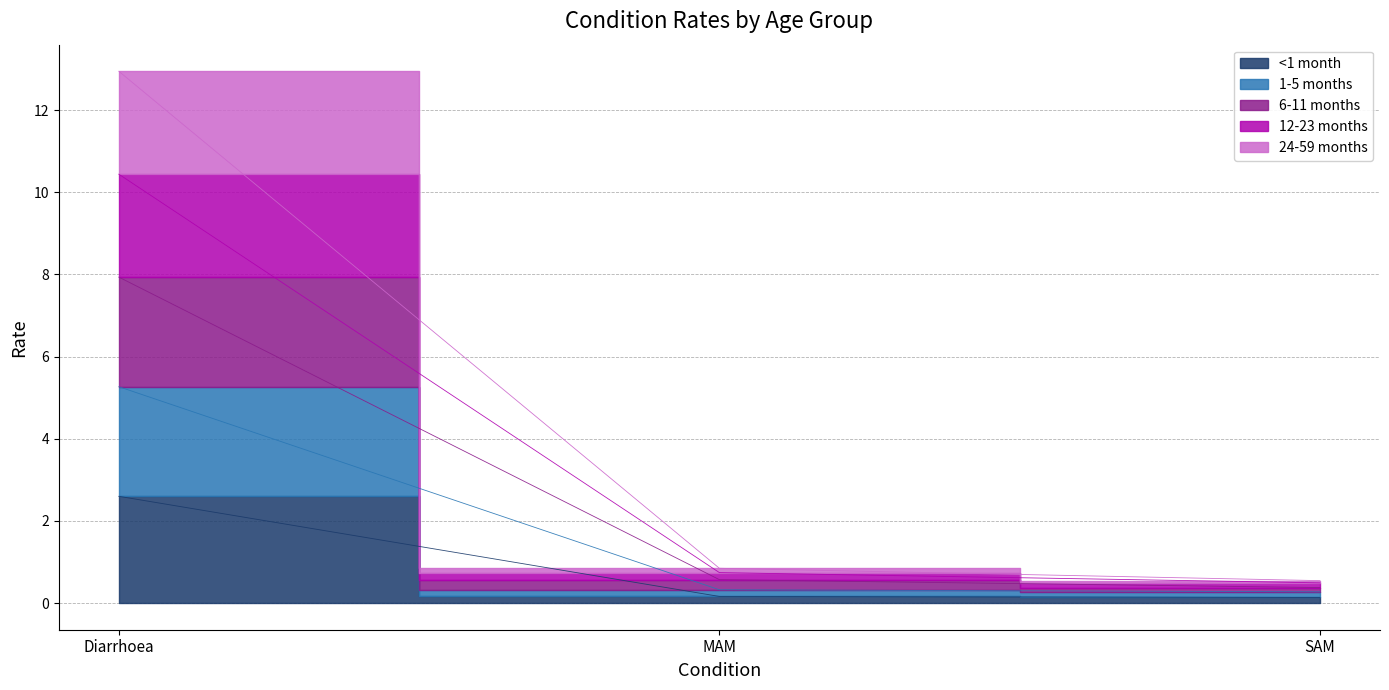

Read the 12-23 months value at SAM.

0.5